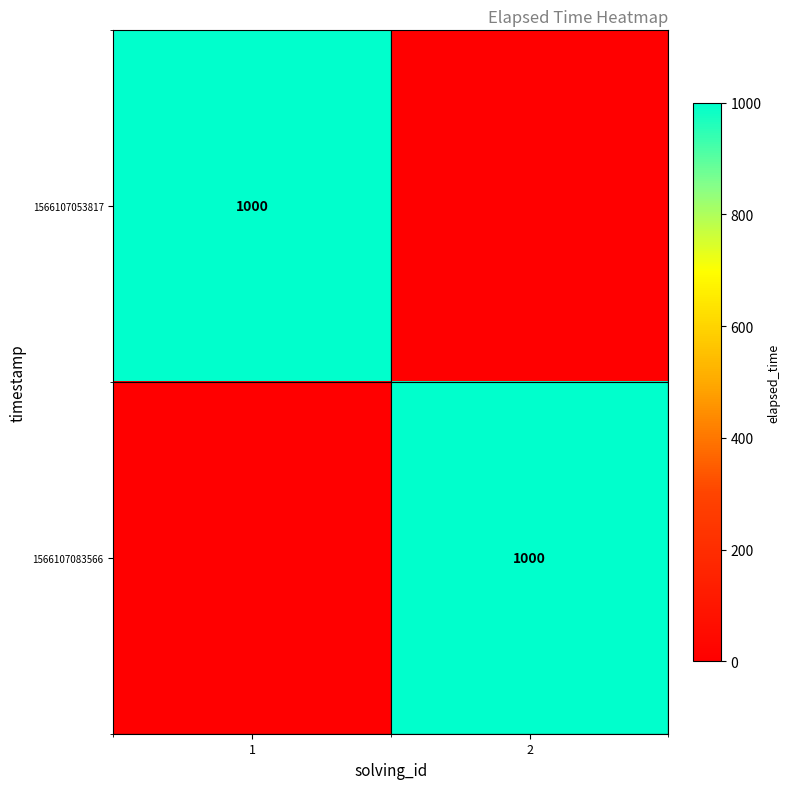

True or false: 1566107083566 has a value of 1343 at 2.

False